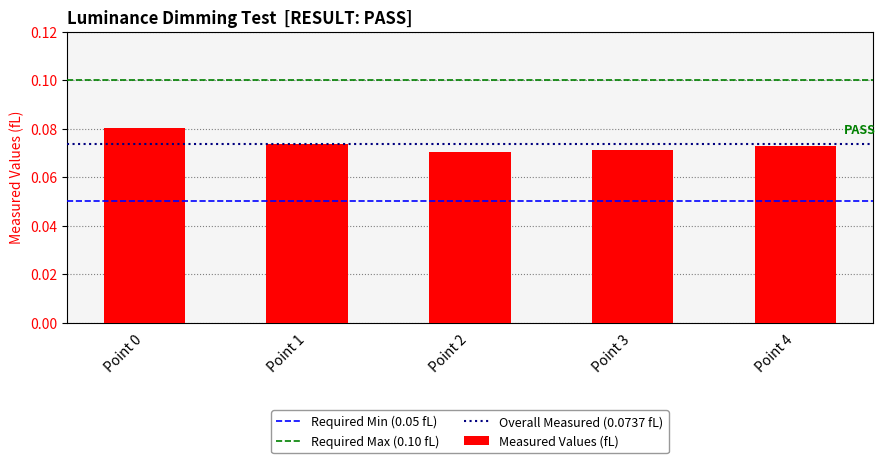

At which category does the chart reach its peak across all series?

Point 0